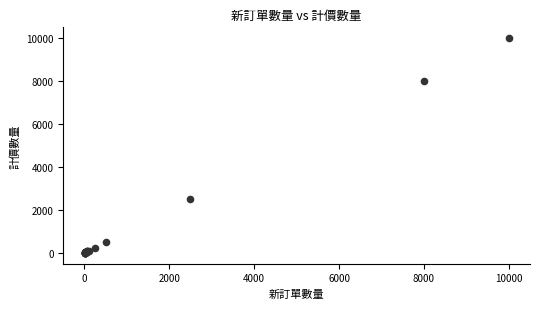

What Y value in the scatter plot is closest to 5002?

2500.0